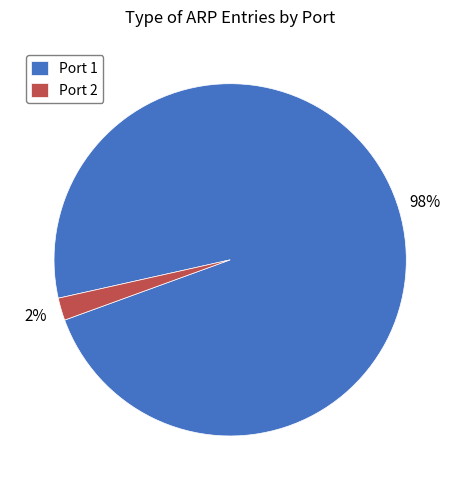

Which has a higher value, Port 2 or Port 1?

Port 1